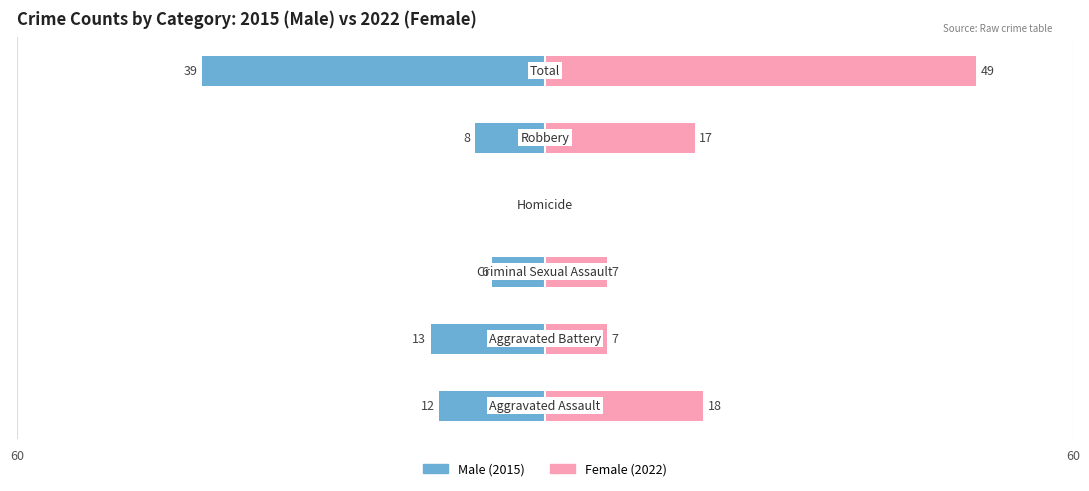

How many values in Female are above zero?

5